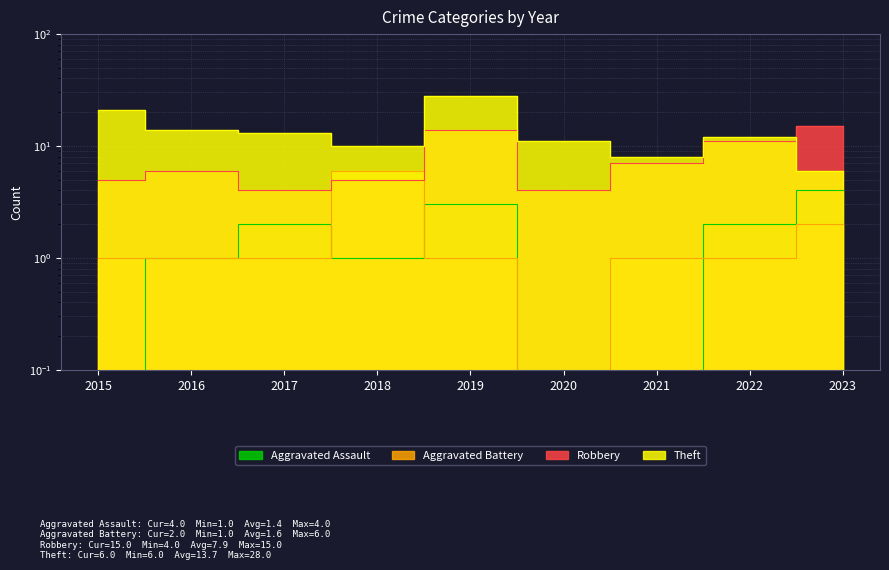

Is it true that Theft equals 5 at 2021?

False